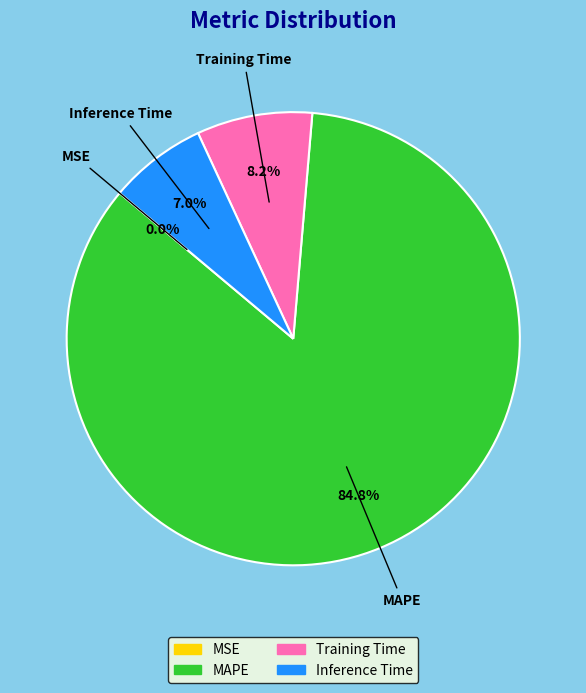

To the nearest percent, what is the average slice percentage?

25%